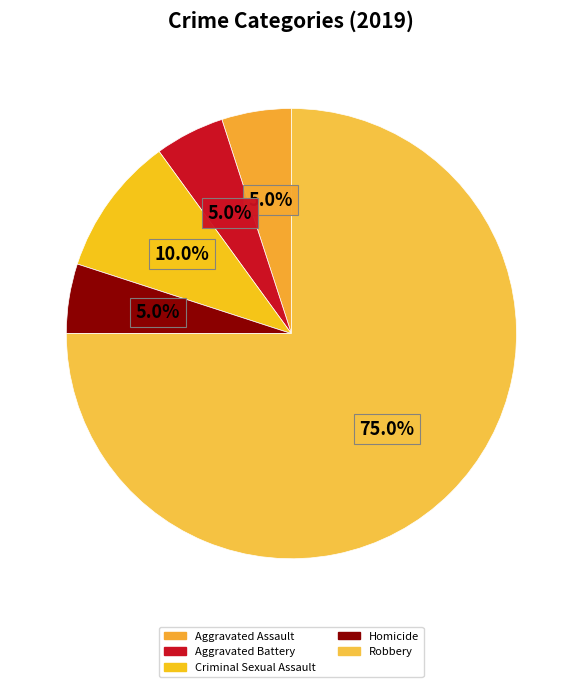

Which has a higher value, Aggravated Assault or Robbery?

Robbery